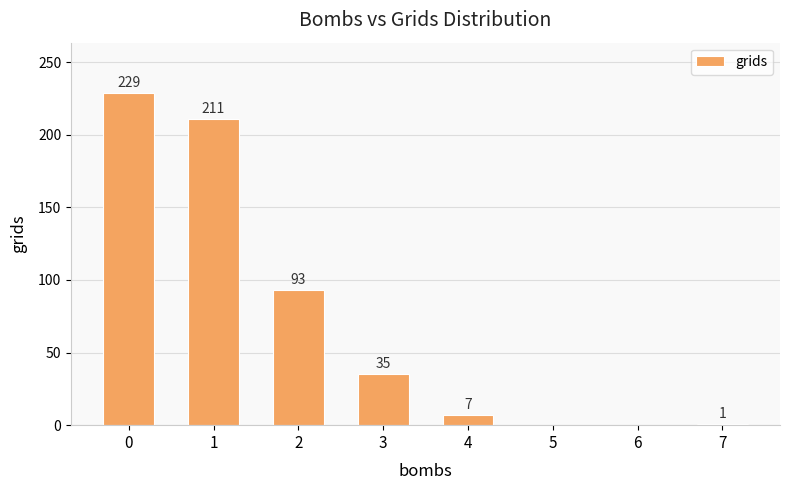

What is the sum of all values?

576